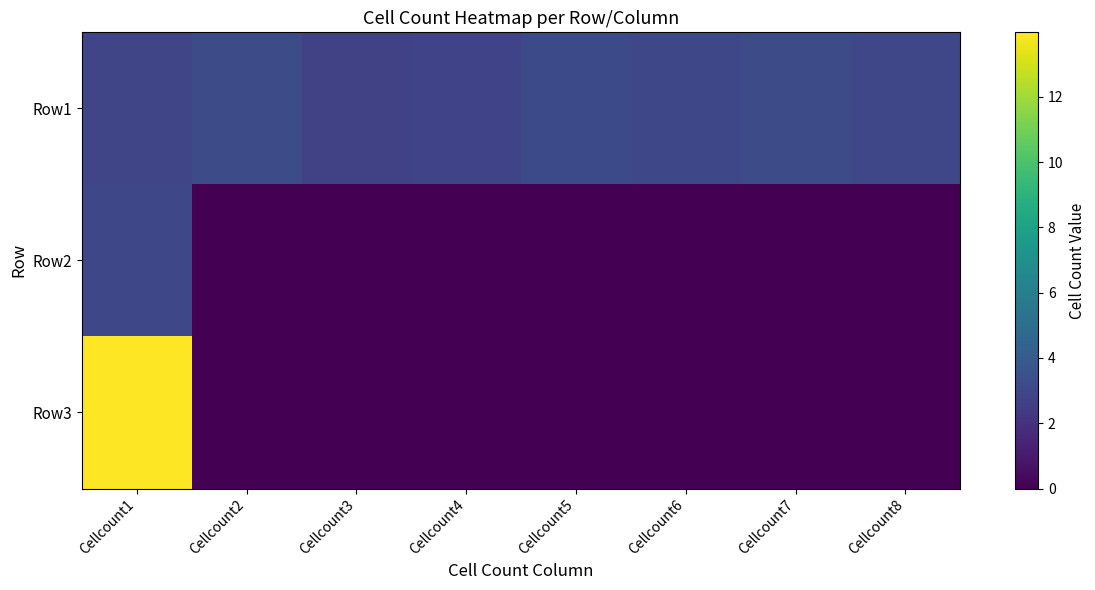

The Row1 series shows 2.9 at Cellcount1. True or false?

True